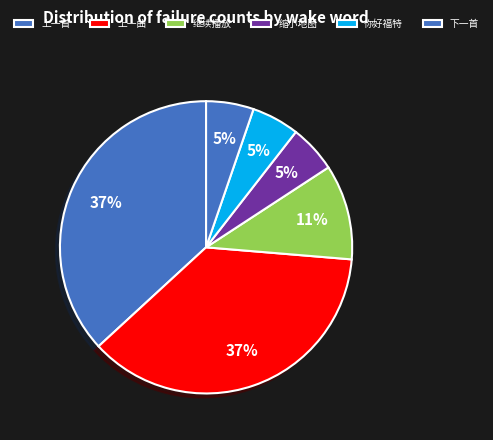

Which slice is the largest?

上一首